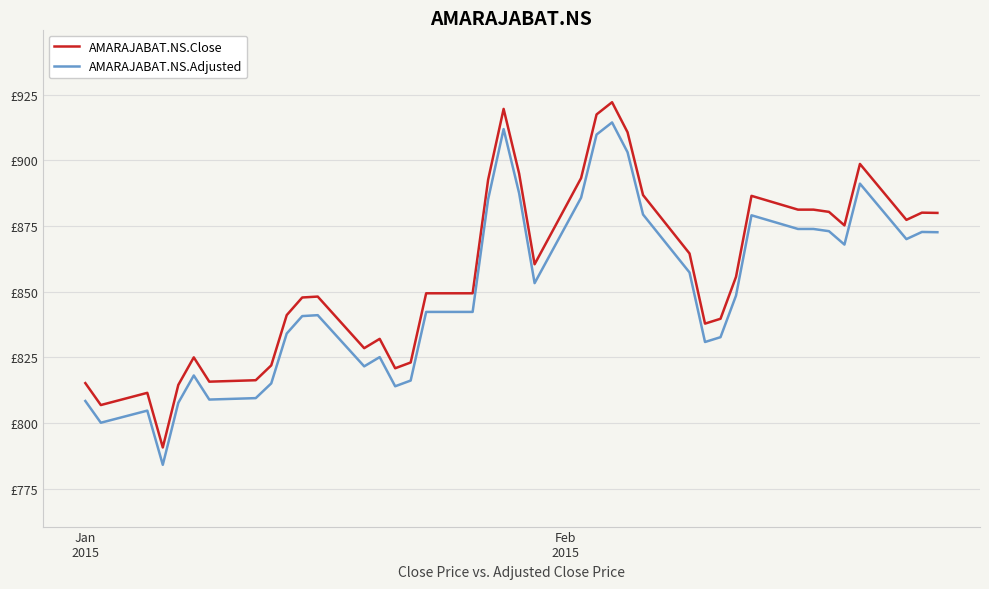

What are all the series names shown in the legend?

AMARAJABAT.NS.Close, AMARAJABAT.NS.Adjusted